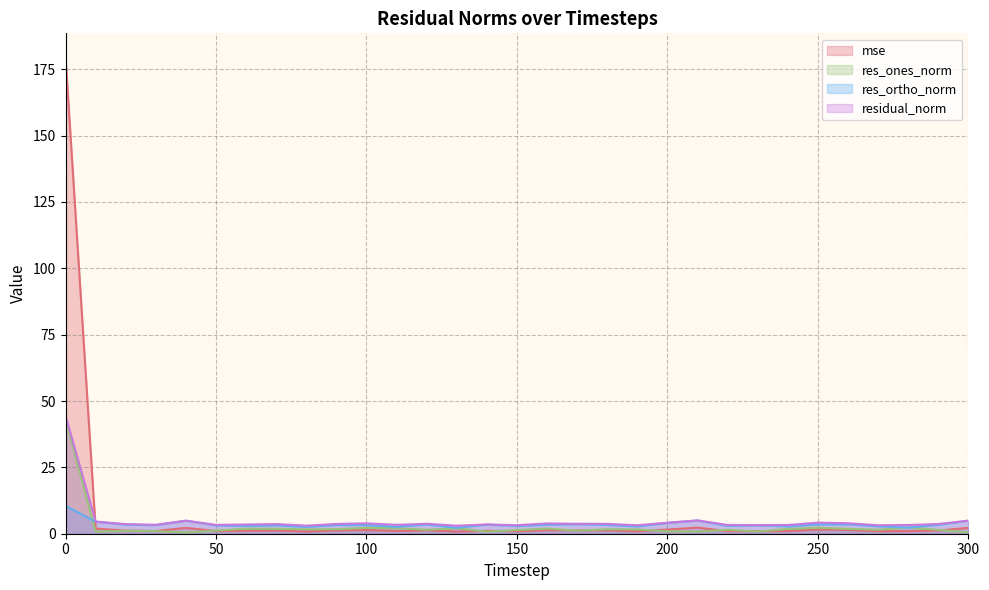

At which category does the chart reach its minimum across all series?

40